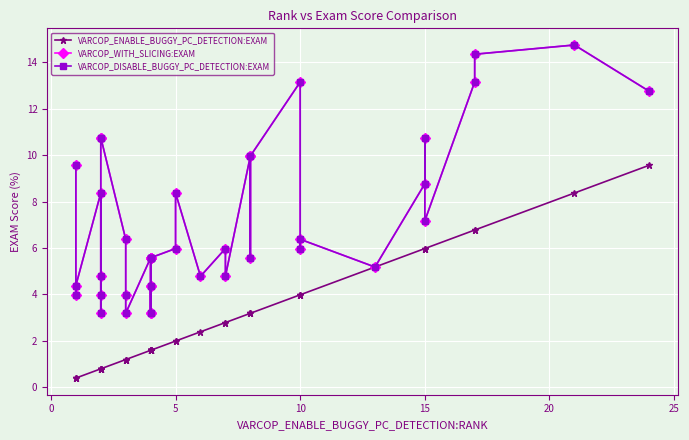

Is it true that VARCOP_ENABLE_BUGGY_PC_DETECTION:EXAM equals 0.7 at 13?

False